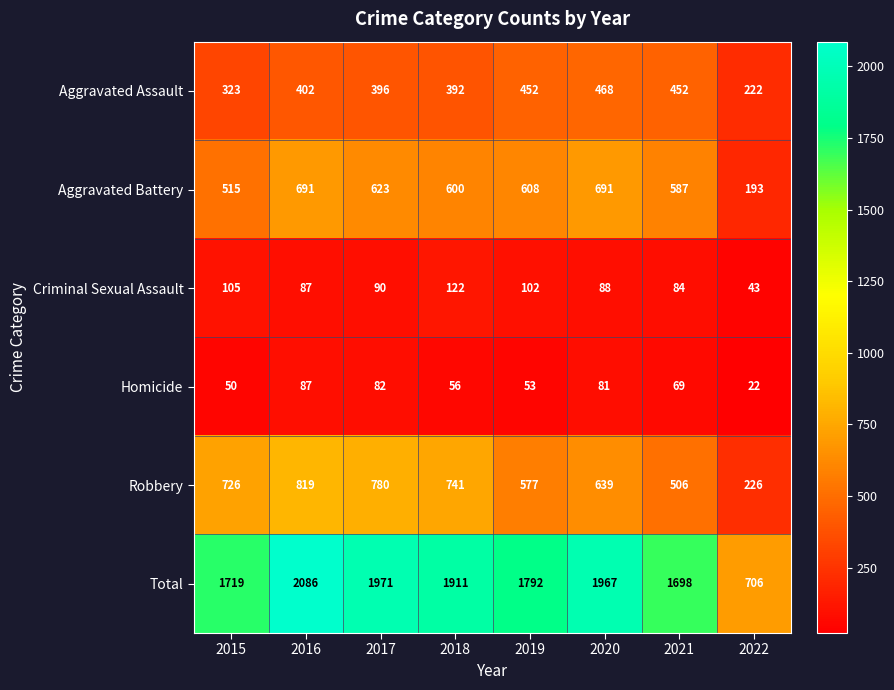

What is the difference between the second highest and second lowest values in the Robbery series?

274